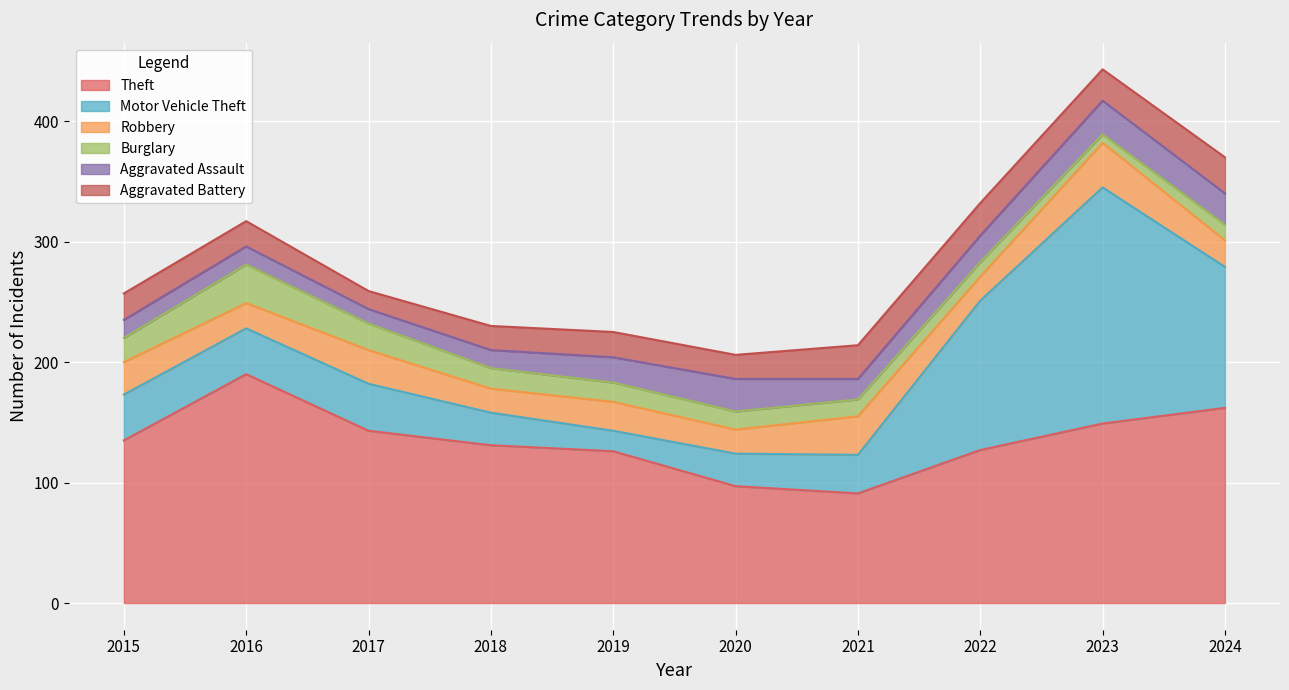

What is the sum of all Aggravated Assault values?

198